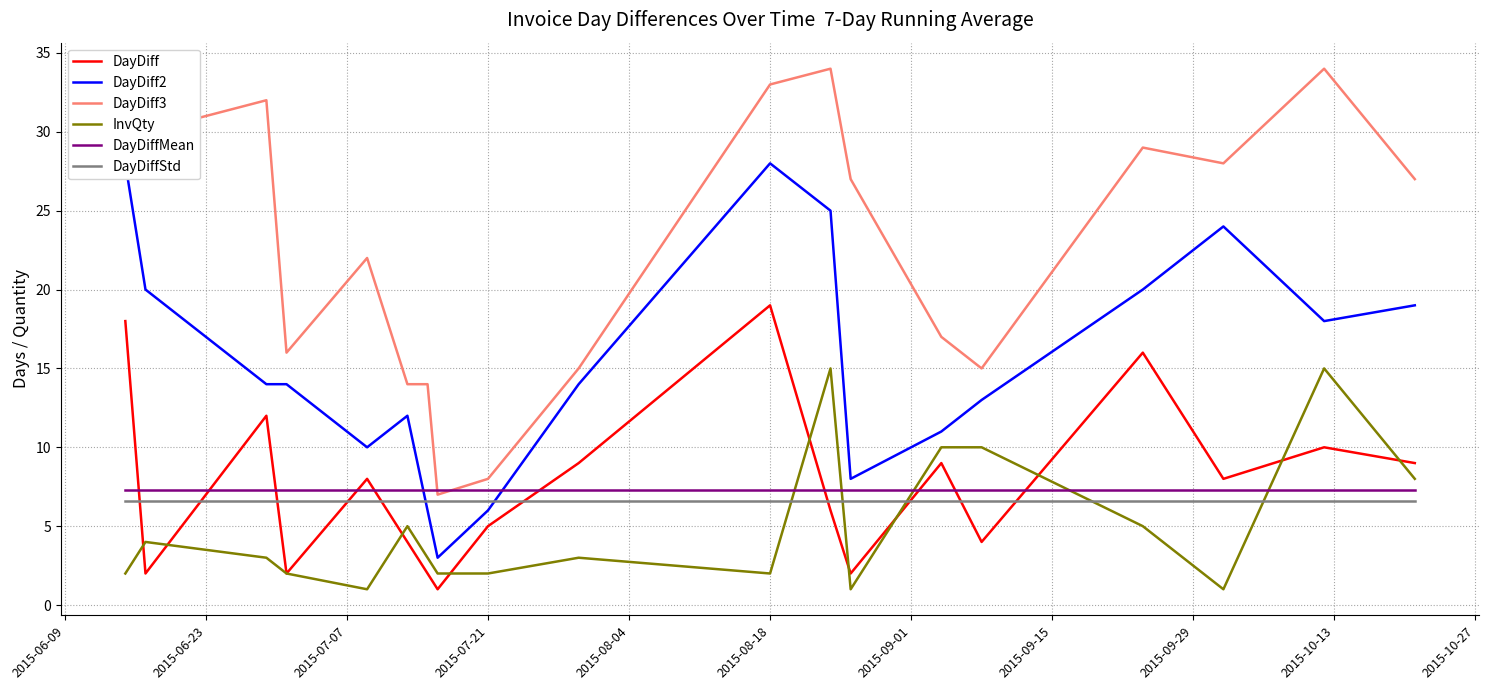

Reading left to right, what are all the values shown in this chart?

DayDiff: 18.0	2.0	12.0	2.0	8.0	4.0	2.0	1.0	5.0	9.0	19.0	6.0	2.0	9.0	4.0	16.0	8.0	10.0	9.0
DayDiff2: 28.0	20.0	14.0	14.0	10.0	12.0	6.0	3.0	6.0	14.0	28.0	25.0	8.0	11.0	13.0	20.0	24.0	18.0	19.0
DayDiff3: 34.0	30.0	32.0	16.0	22.0	14.0	14.0	7.0	8.0	15.0	33.0	34.0	27.0	17.0	15.0	29.0	28.0	34.0	27.0
InvQty: 2.0	4.0	3.0	2.0	1.0	5.0	3.0	2.0	2.0	3.0	2.0	15.0	1.0	10.0	10.0	5.0	1.0	15.0	8.0
DayDiffMean: 7.3	7.3	7.3	7.3	7.3	7.3	7.3	7.3	7.3	7.3	7.3	7.3	7.3	7.3	7.3	7.3	7.3	7.3	7.3
DayDiffStd: 6.6	6.6	6.6	6.6	6.6	6.6	6.6	6.6	6.6	6.6	6.6	6.6	6.6	6.6	6.6	6.6	6.6	6.6	6.6